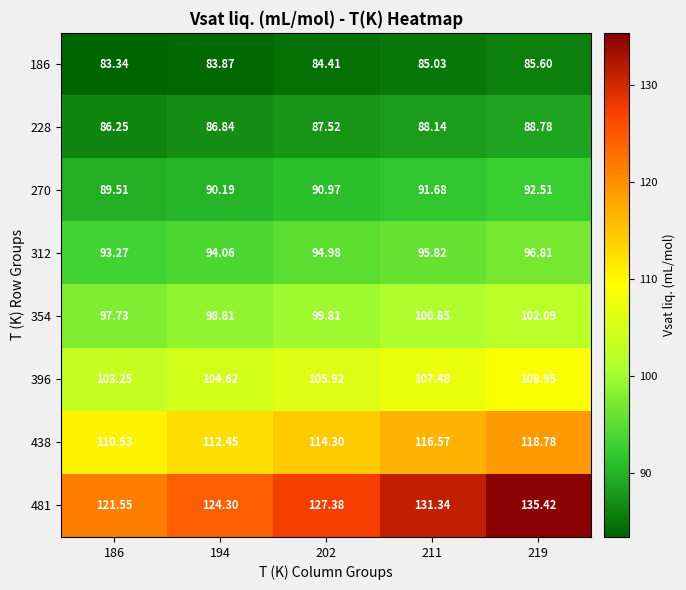

Is the value of 270 at 186 greater than the value of 228 at 202?

Yes